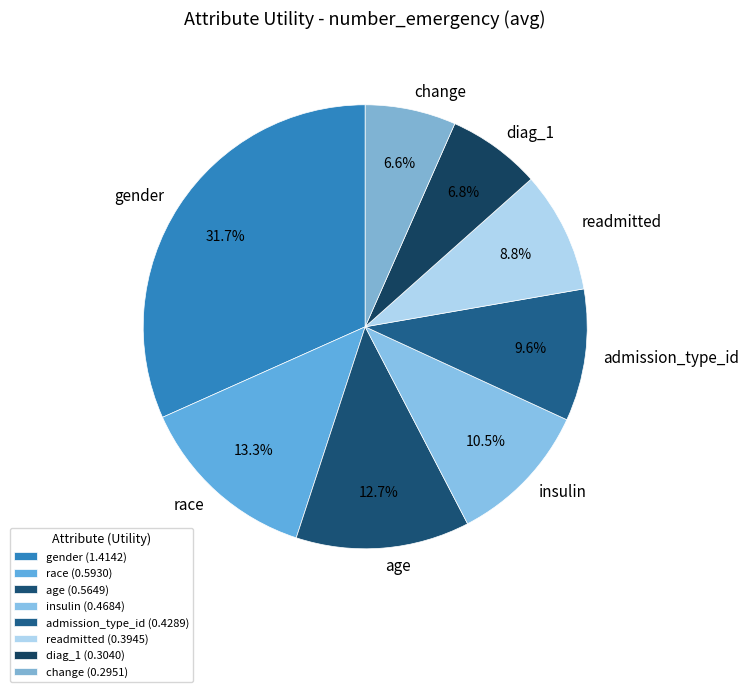

Is the sum of diag_1 and change greater than half?

No